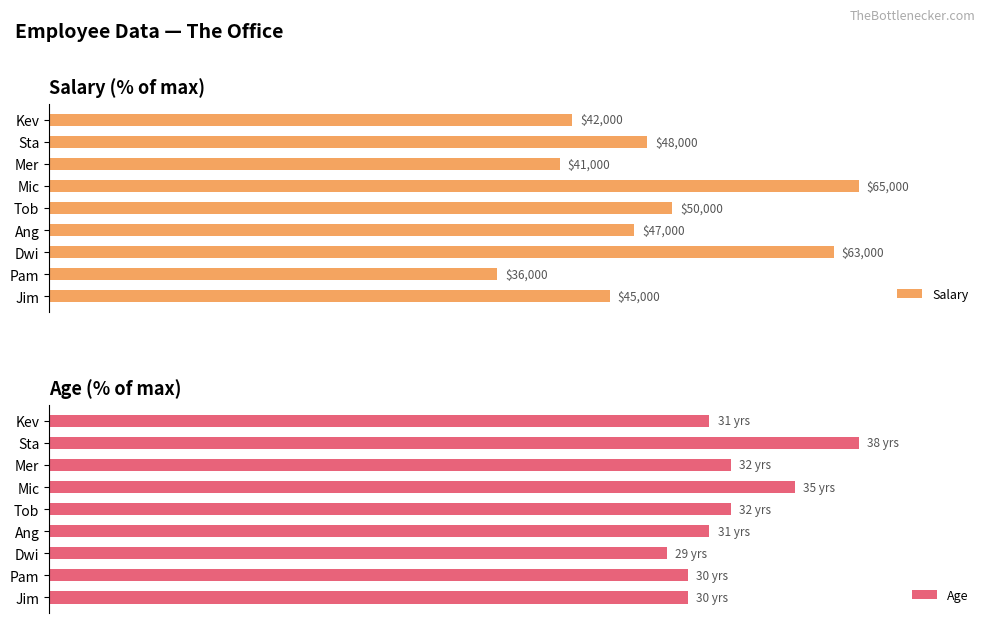

Is it true that Age equals 20.3 at Sta?

False